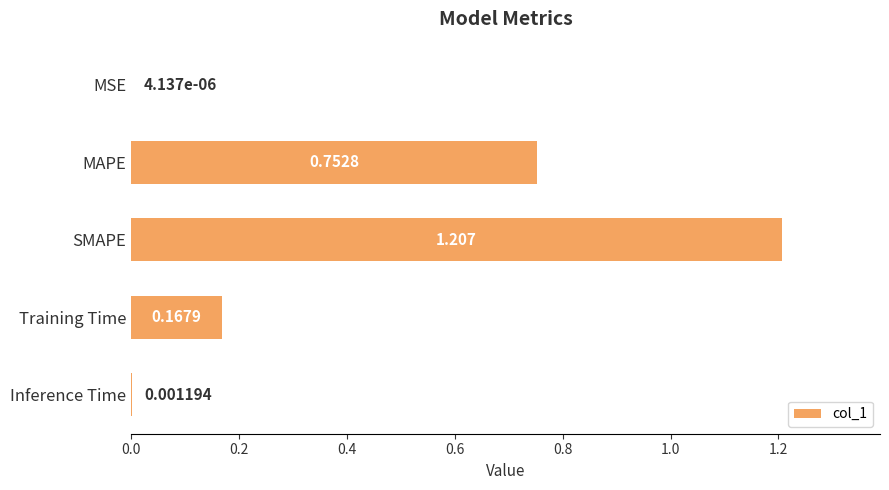

What is the sum of all values?

2.1